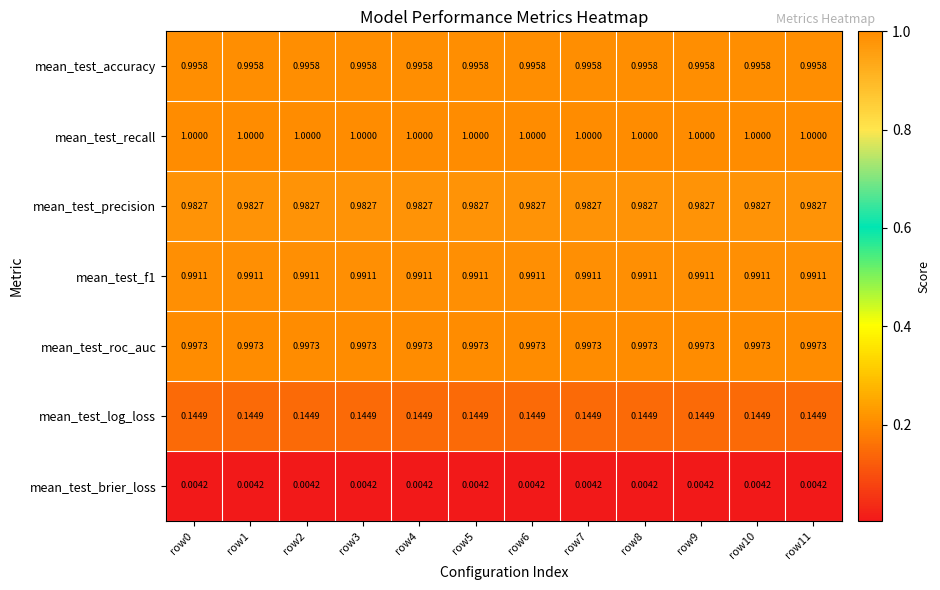

Which series has the largest total across all categories?

mean_test_recall